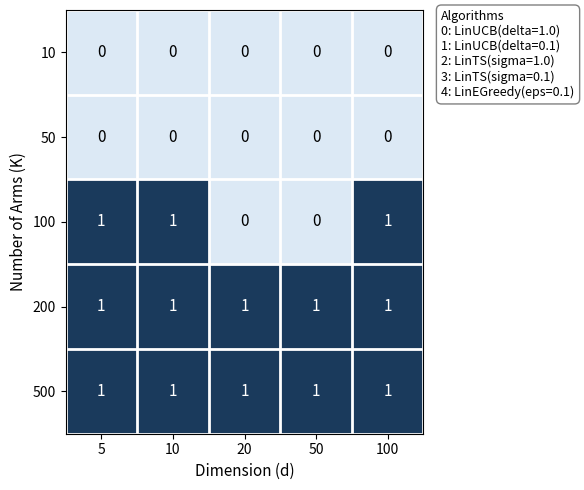

True or false: 10 has a value of 0 at 5.

True